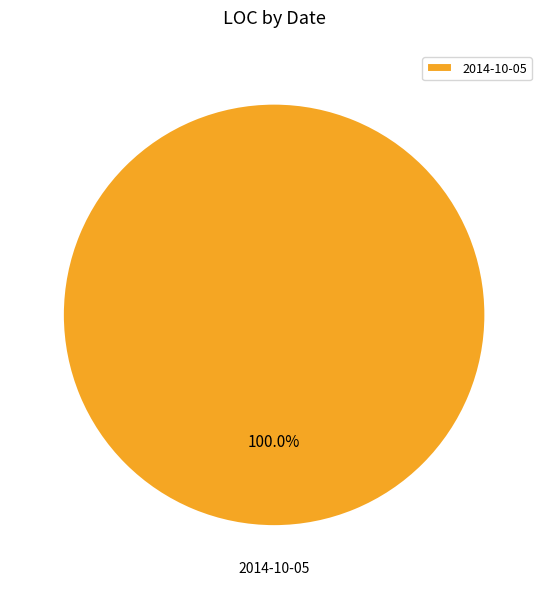

Rank the categories by value from highest to lowest.

2014-10-05